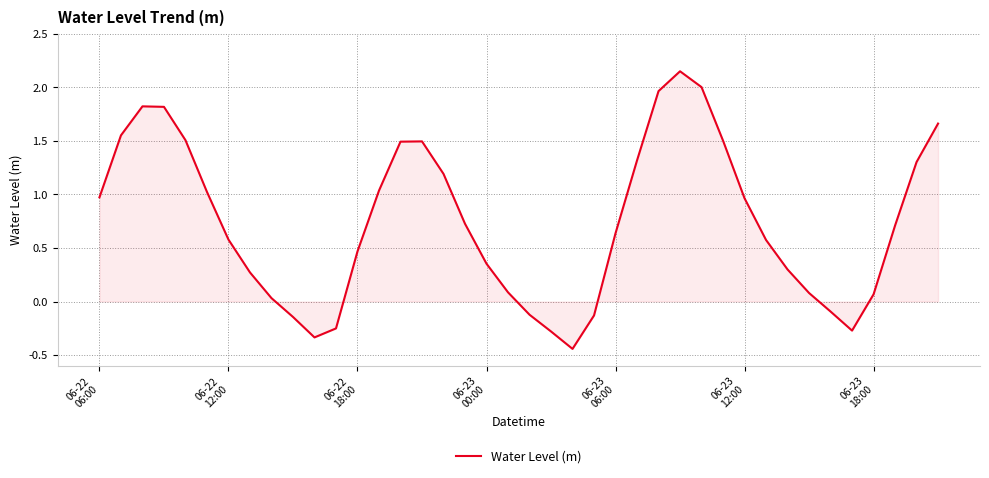

How many values are above zero?

31